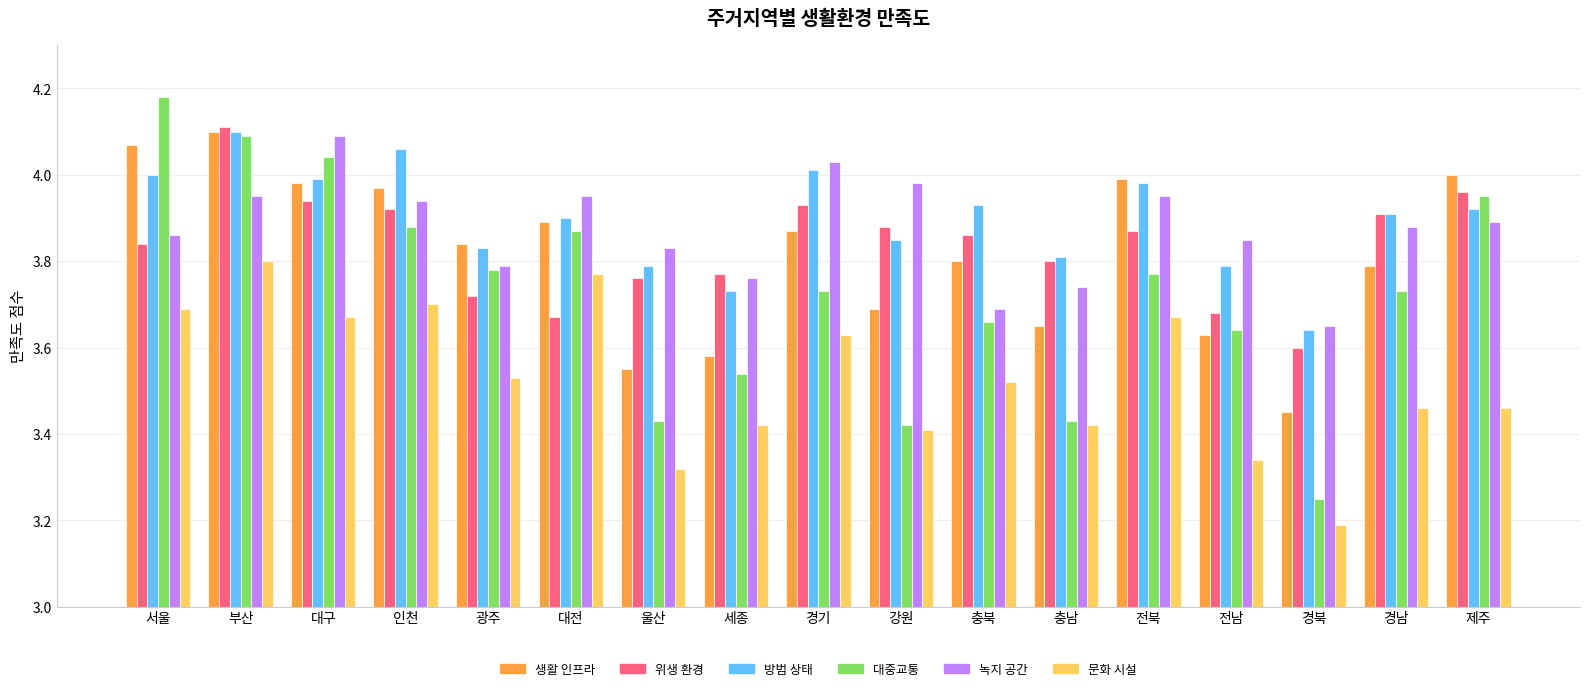

Where is 위생 환경 nearest to the value 3?

경북